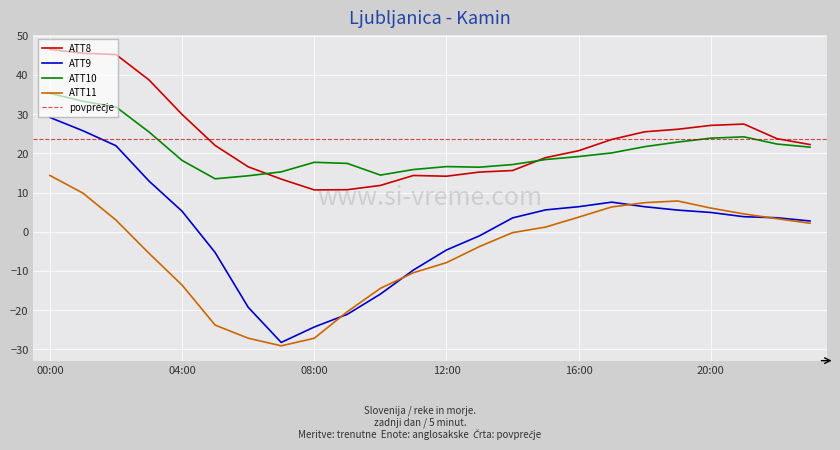

What is the approximate value of ATT8 at 22?

23.7